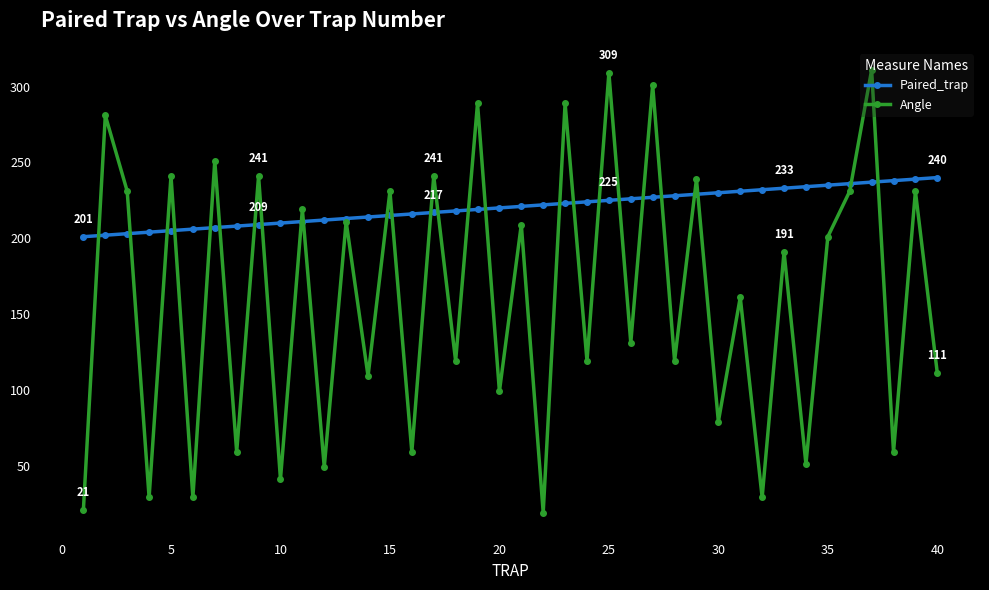

Which series has the widest spread of values?

Angle